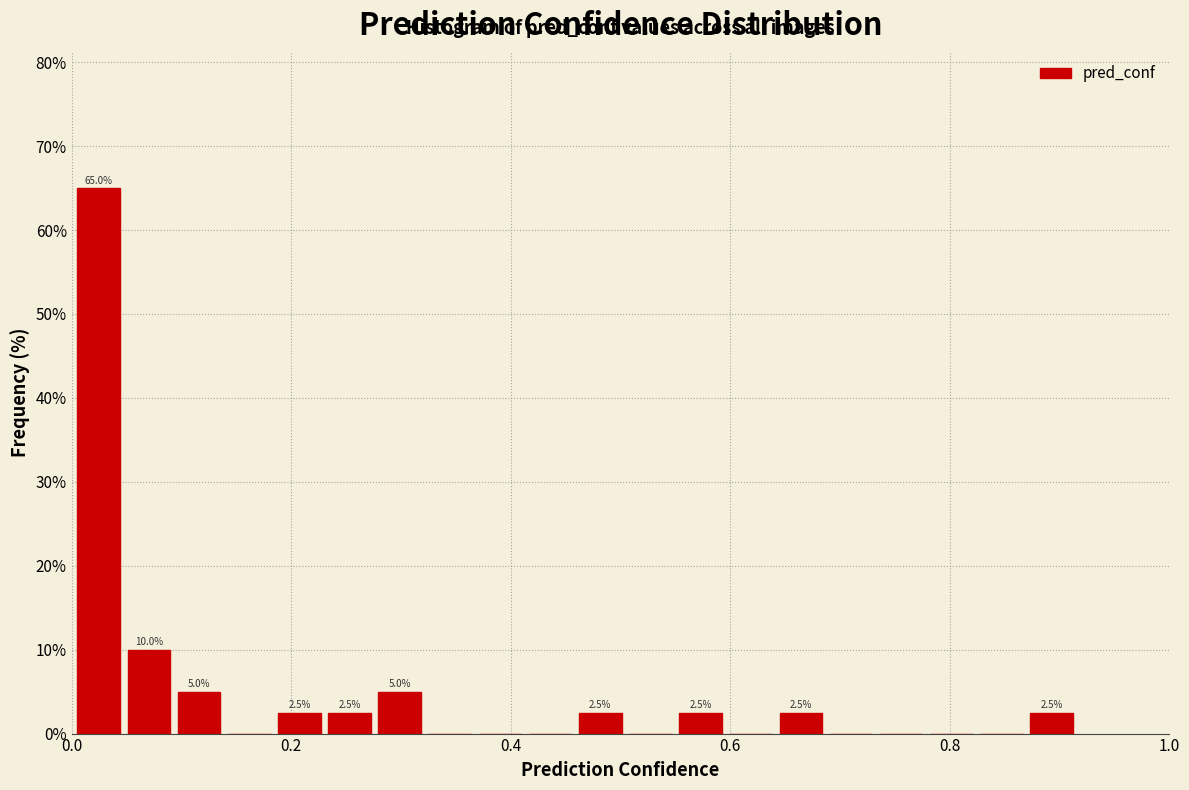

Read against the x-axis, roughly where is the centre of the tallest bar?

0.02